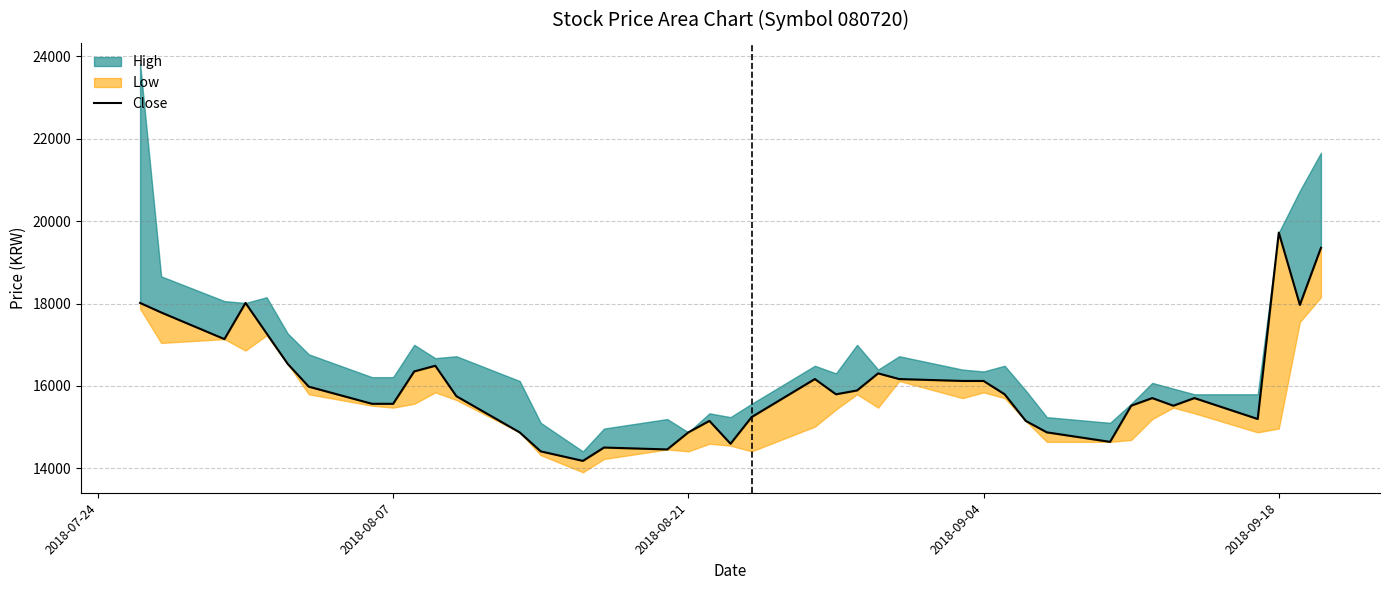

What is the difference between the maximum and minimum values?

5544